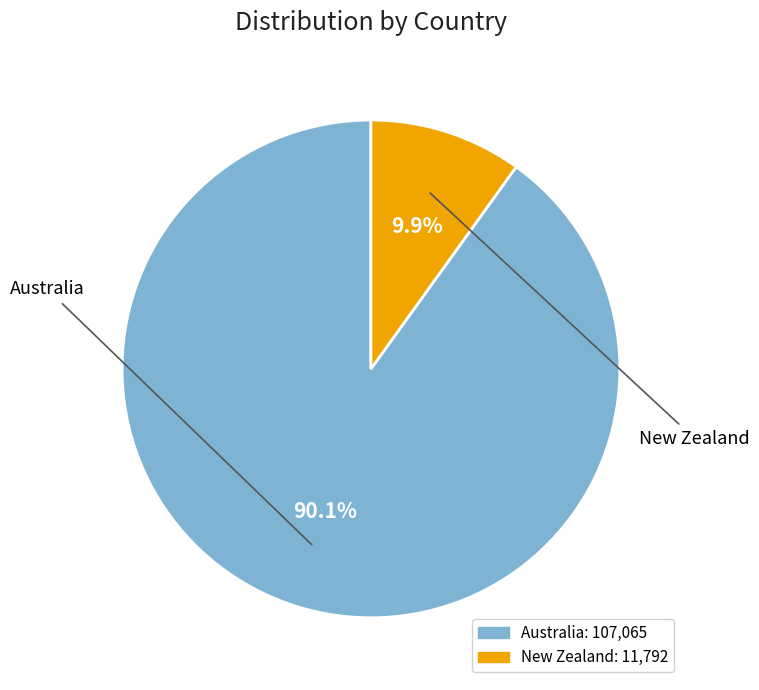

Does New Zealand account for over 50% of the chart?

No